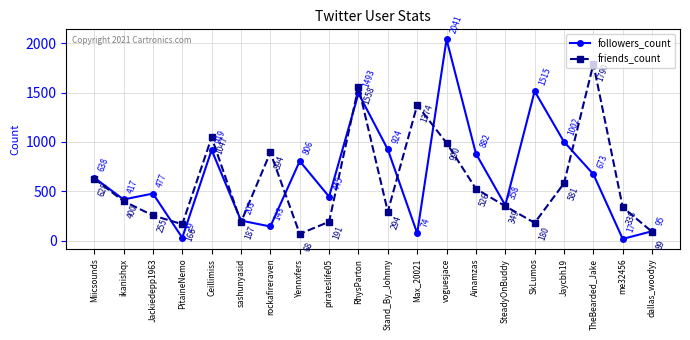

At how many categories does at least one series exceed 1298?

5